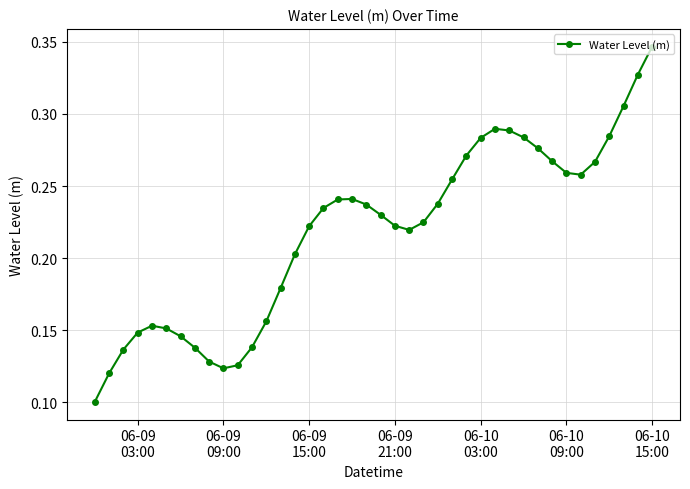

What is the sum of all values?

8.7